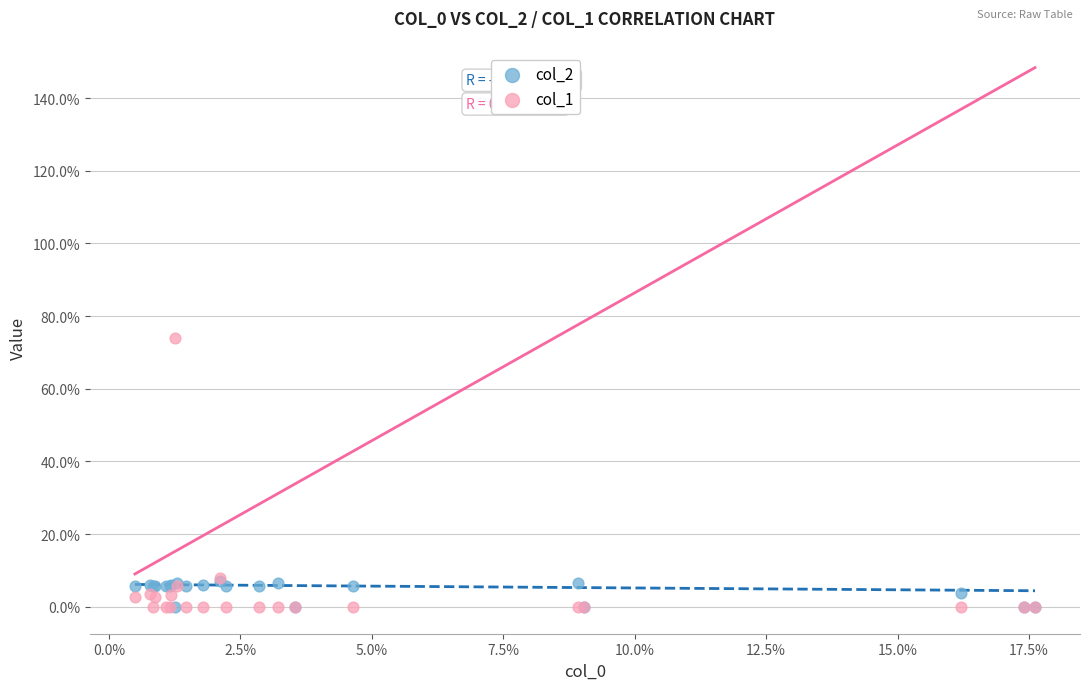

What are all the series names shown in the legend?

col_2, col_1